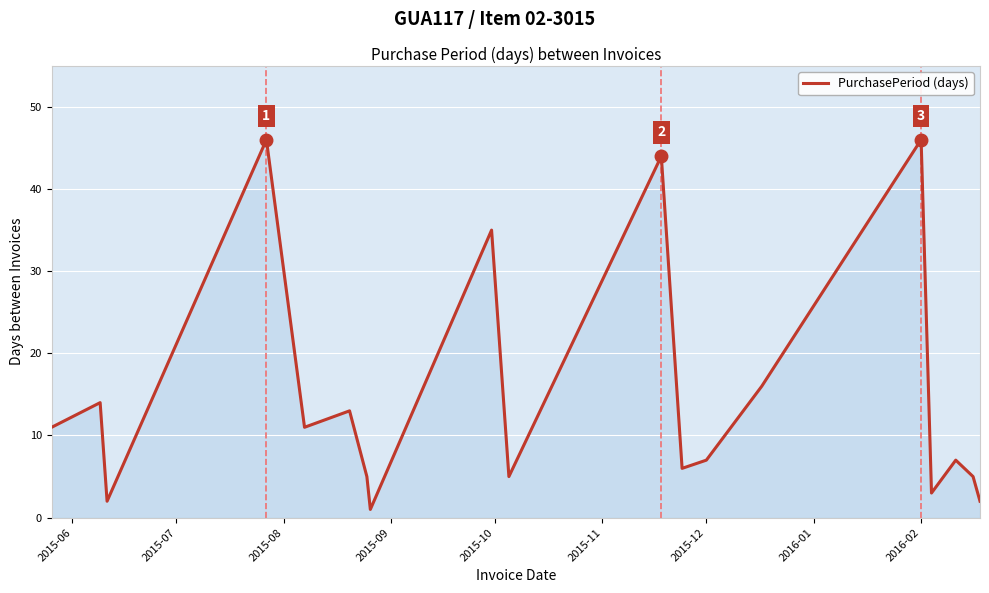

What is the difference between the maximum and minimum values?

45